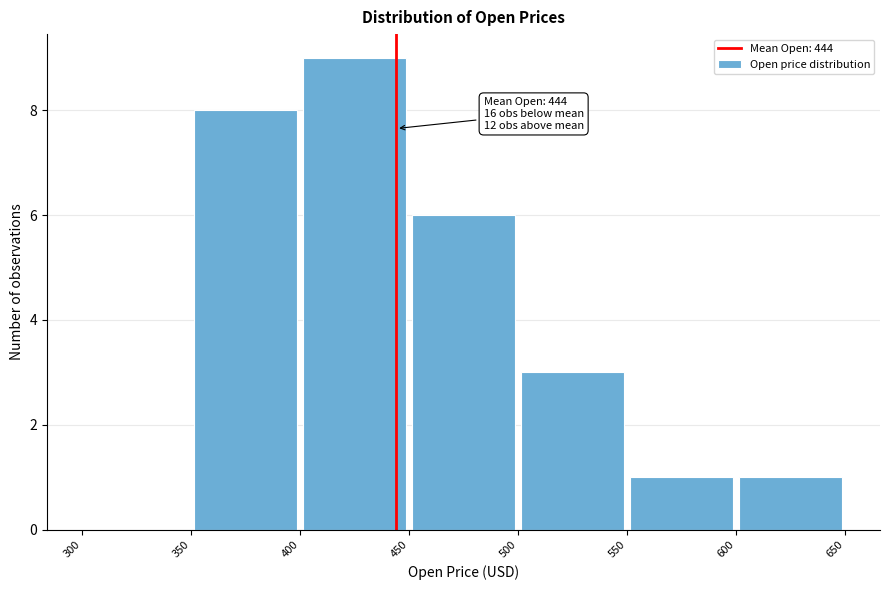

Which range on the x-axis has the tallest bar?

400 to 450